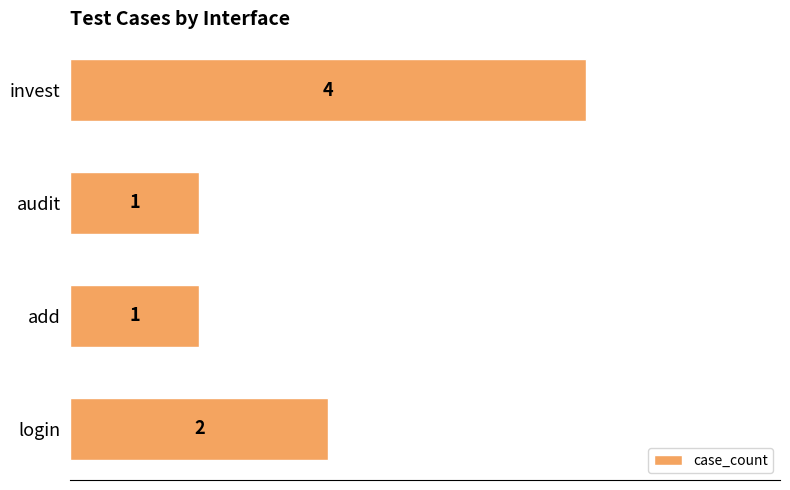

What is the sum of all values?

8